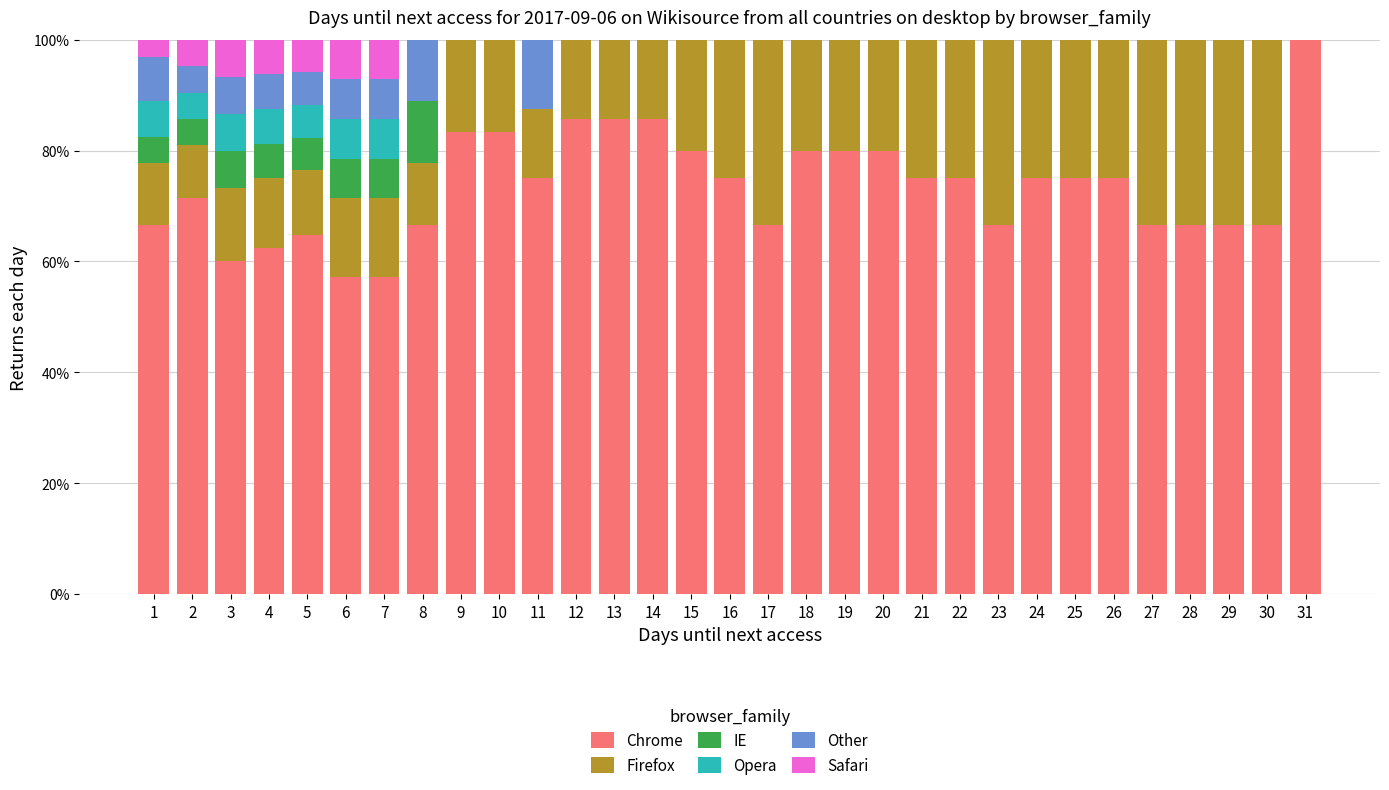

Which category has the highest value in the Chrome series?

31